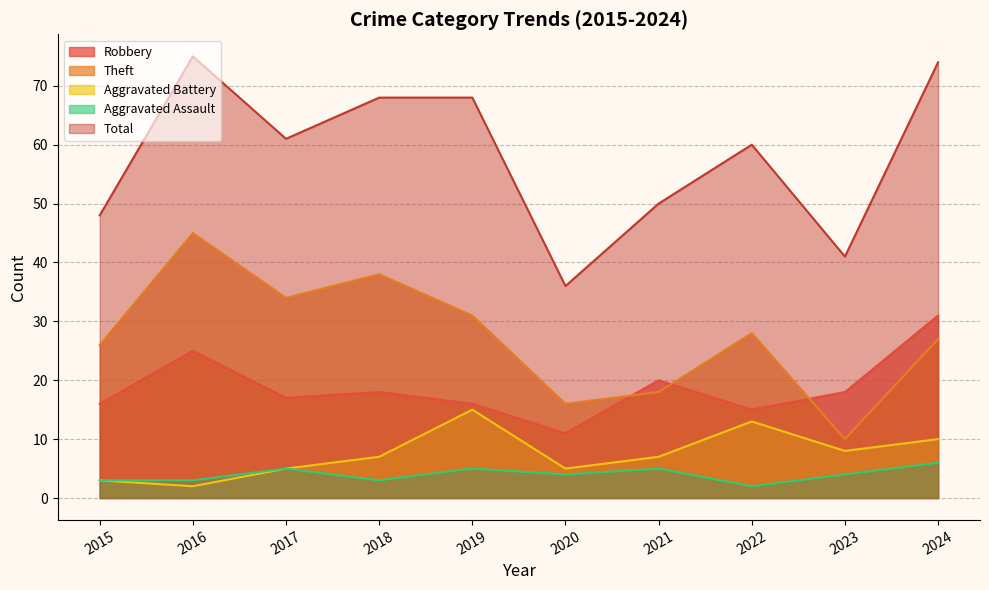

True or false: Aggravated Assault and Total intersect in this chart.

False